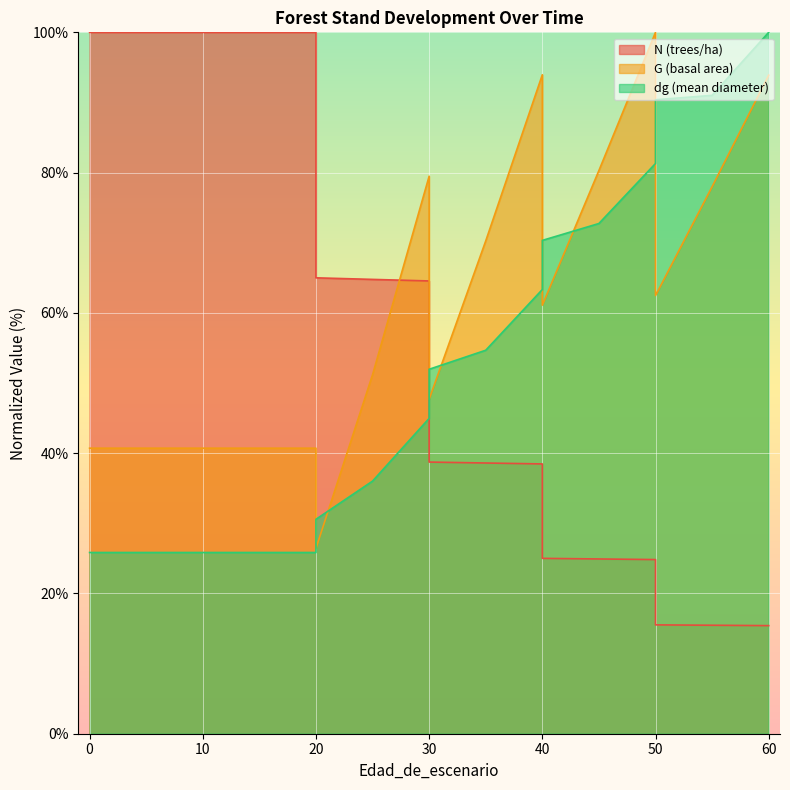

List the series in order of their peak value, lowest first.

N, G, dg